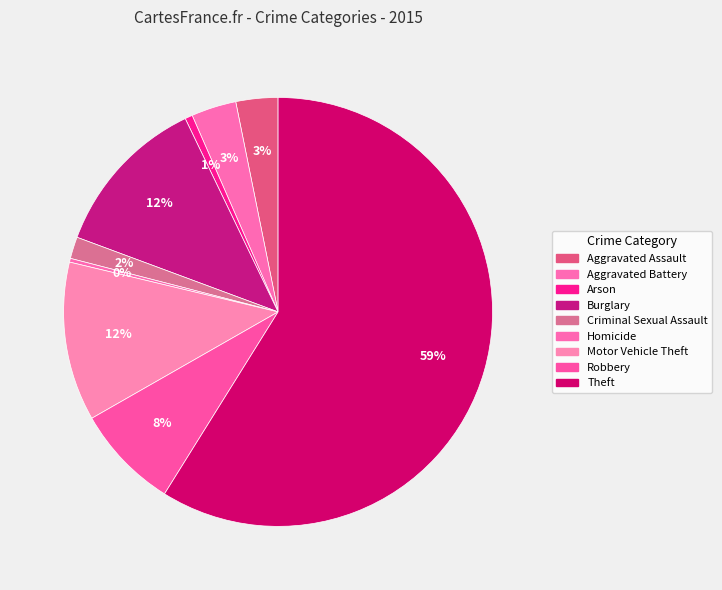

Which category has the smallest portion of the pie?

Homicide